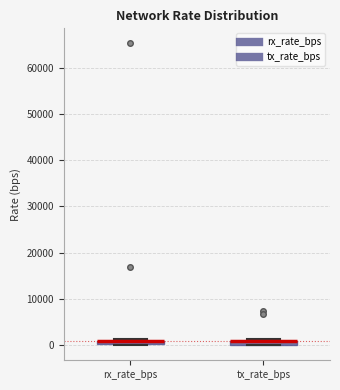

Where is the upper edge of the box for tx_rate_bps on the y-axis? The values are not printed on the chart, so give them approximately, as read against the axis.

1000